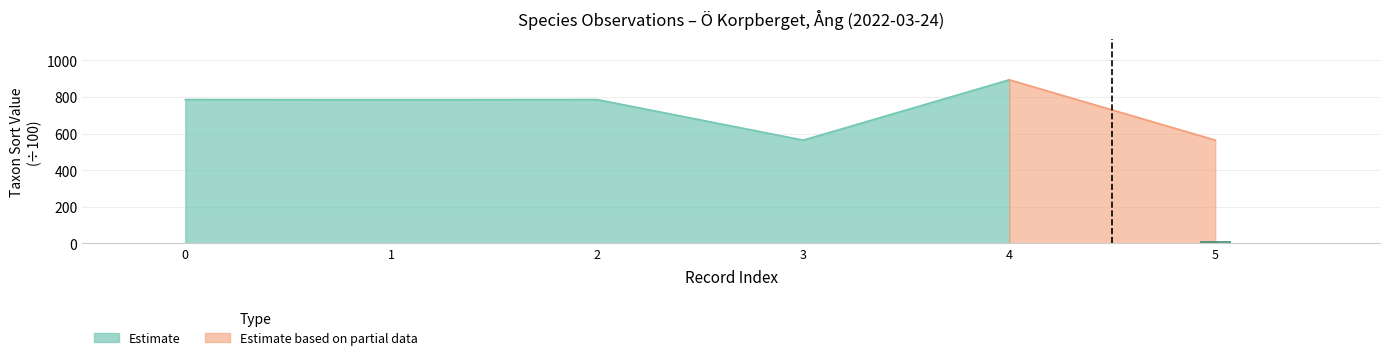

What is the ratio of the value at 1 to the value at 0?

1.0